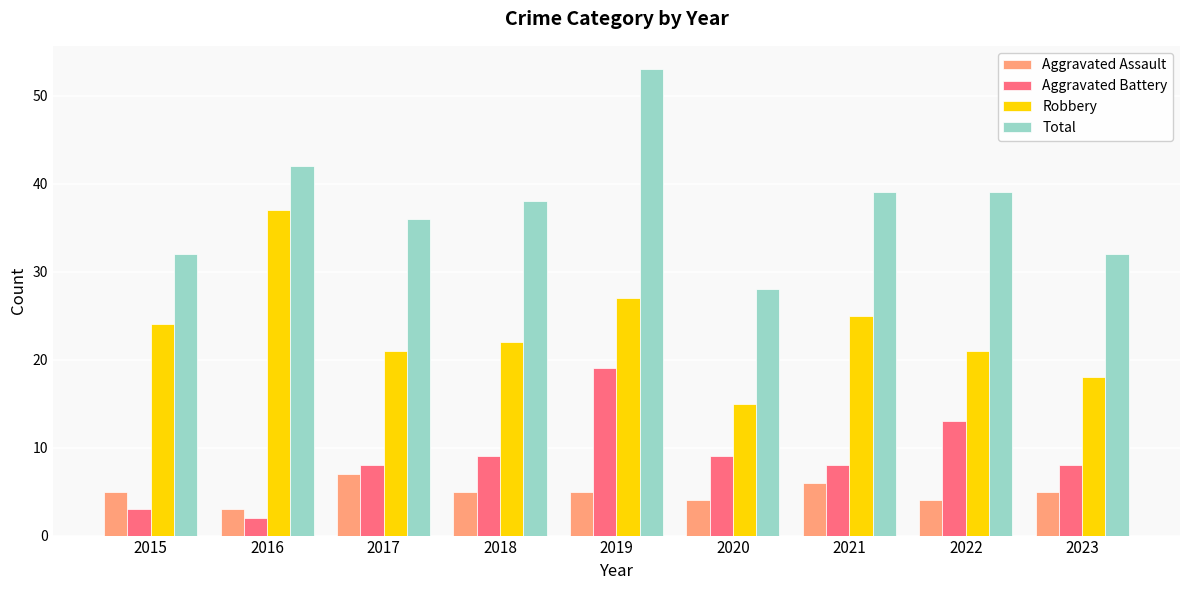

Reading left to right, transcribe all the data shown in this chart.

Aggravated Assault: 5	3	7	5	5	4	6	4	5
Aggravated Battery: 3	2	8	9	19	9	8	13	8
Robbery: 24	37	21	22	27	15	25	21	18
Total: 32	42	36	38	53	28	39	39	32